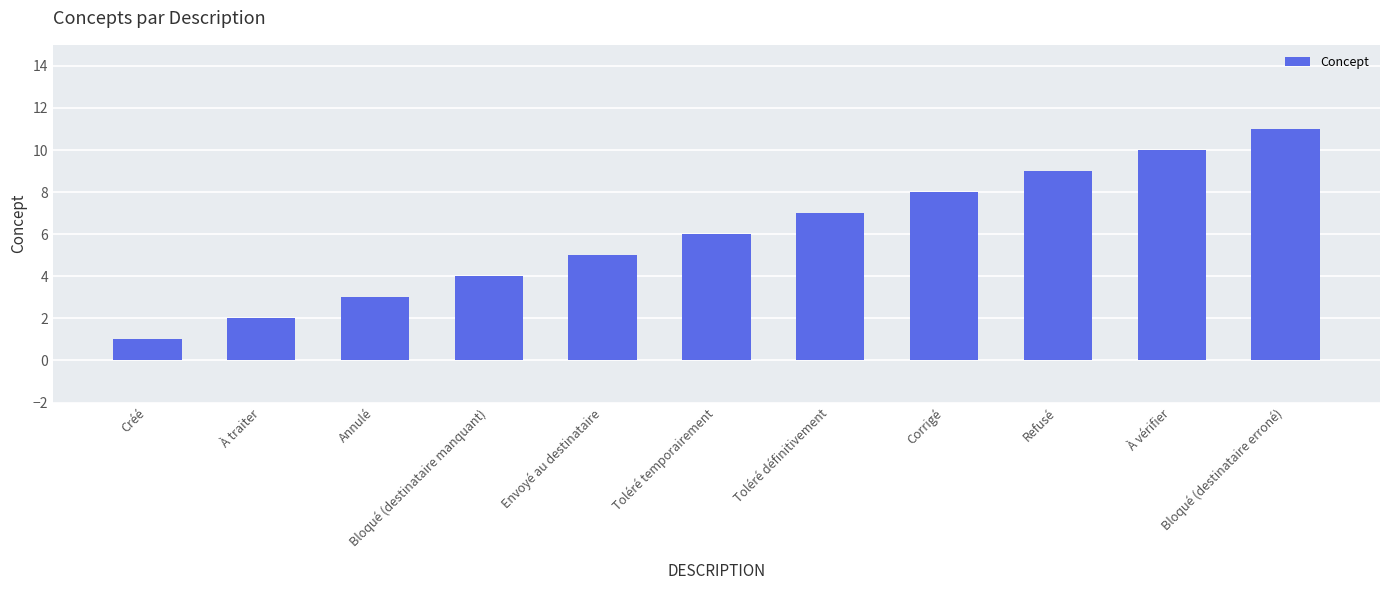

What is the value of the 3rd bar from the left?

3